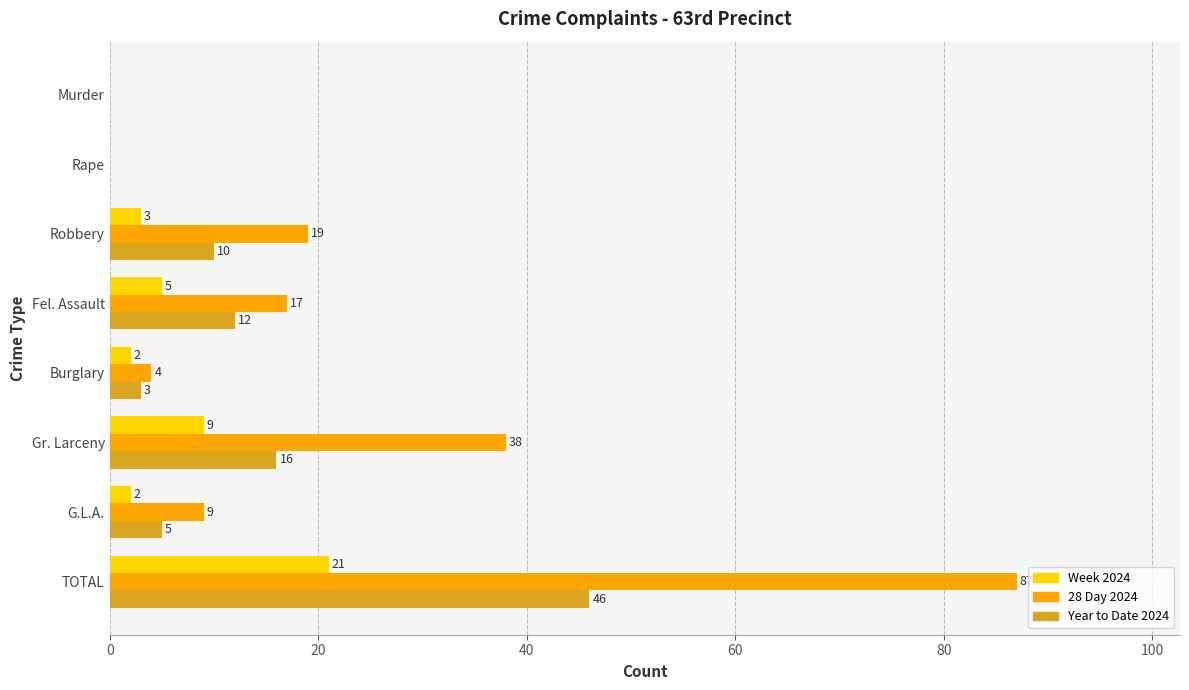

Is the value of Week 2024 at G.L.A. greater than the value of Year to Date 2024 at Robbery?

No